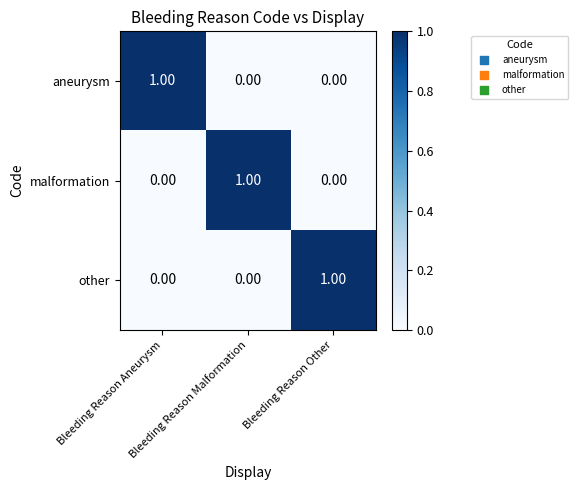

At how many categories does at least one series exceed 0?

3